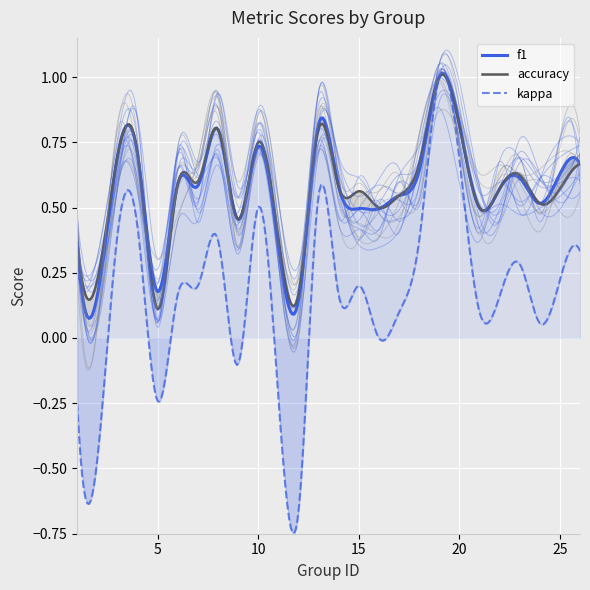

What is the difference between the f1 values at 21 and 6?

0.1